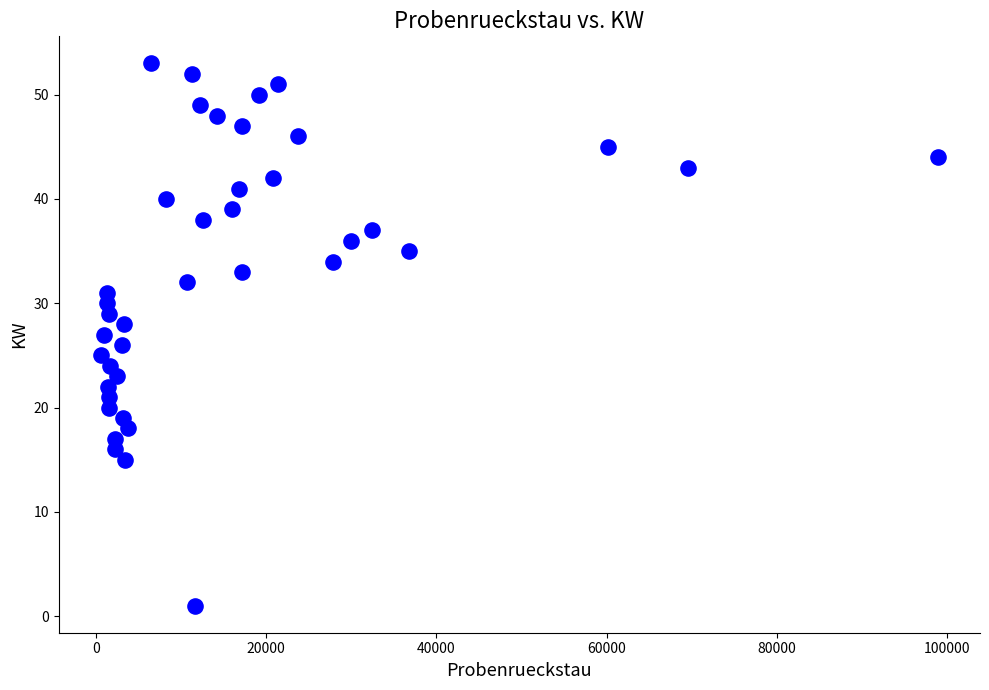

What is the range of Y values (max minus min)?

52